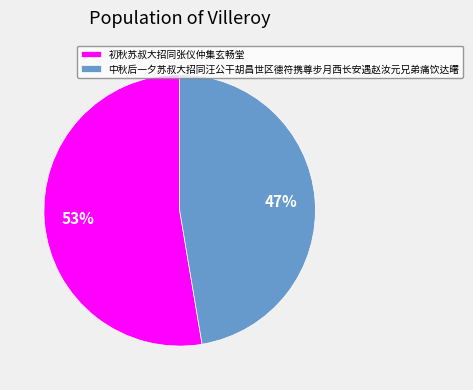

Is it true that 中秋后一夕苏叔大招同汪公干胡昌世区德符携尊步月西长安遇赵汝元兄弟痛饮达曙 is 47% of the pie?

True